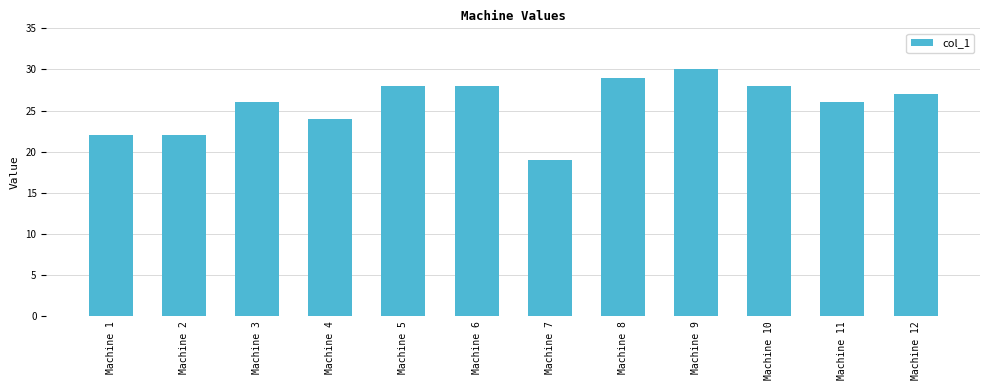

Is it true that the value at Machine 8 is 29?

True